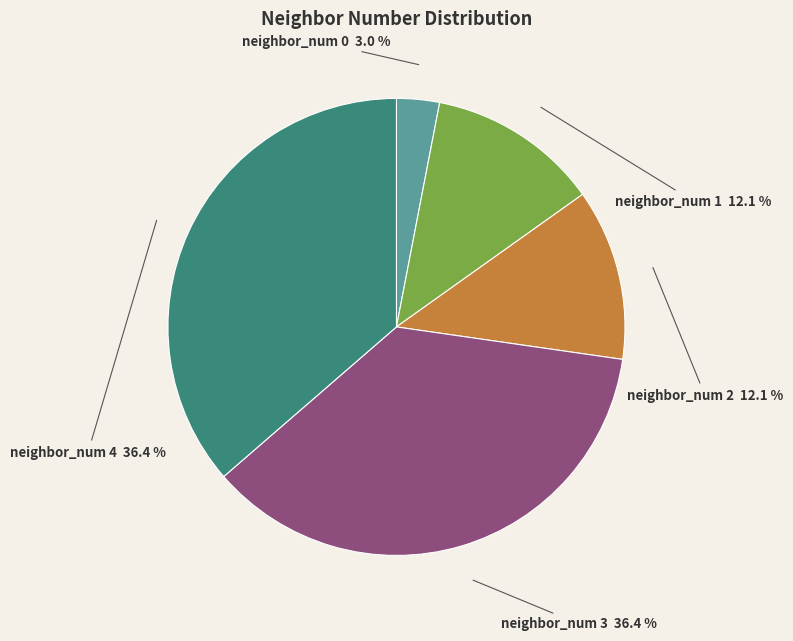

Count the number of slices in the pie.

5